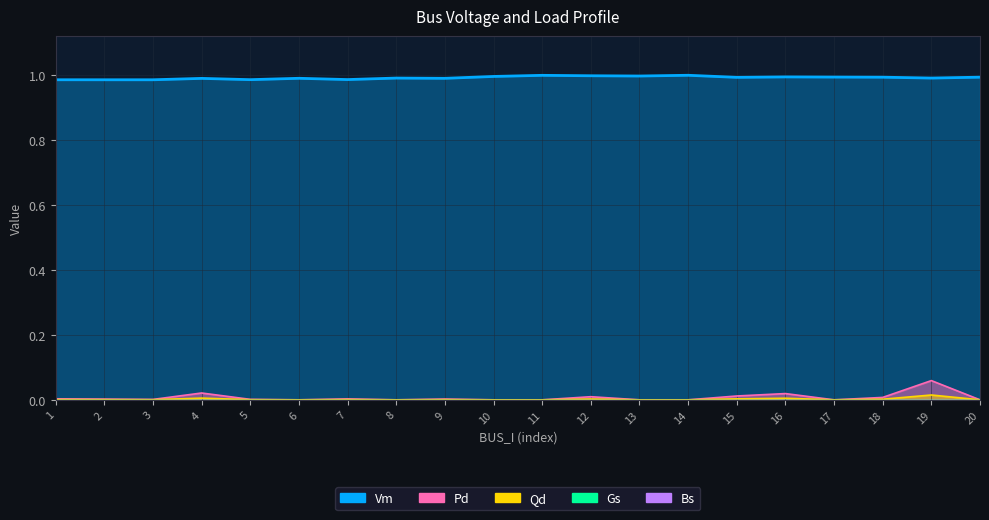

How many positive values does the Pd series have?

12